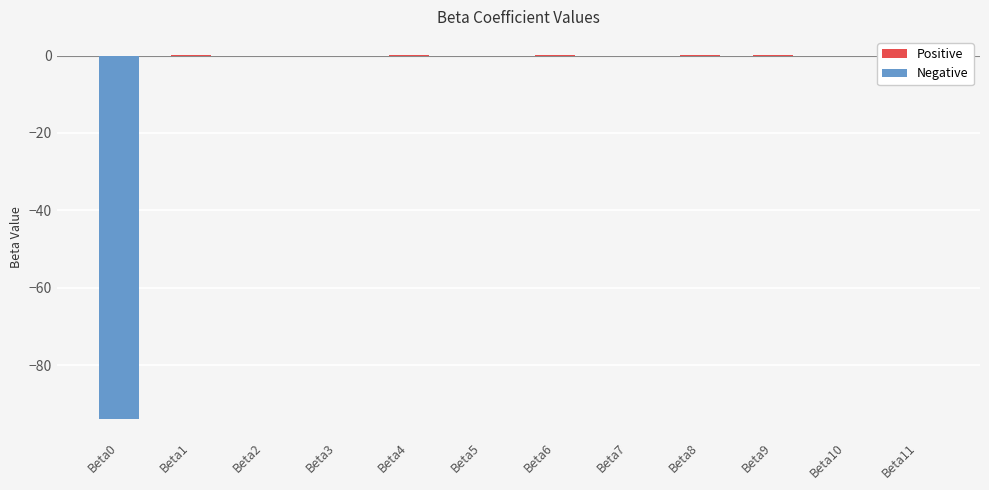

The value at Beta5 is 0.0. True or false?

True